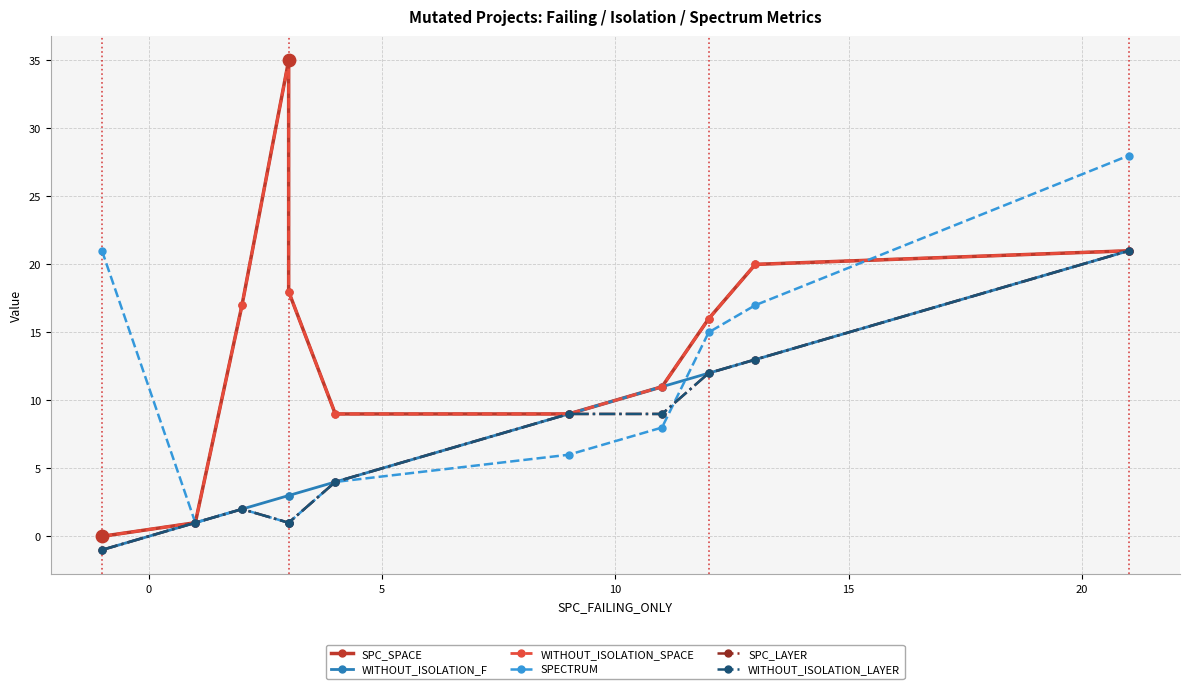

Which series has the largest Y range (max minus min)?

SPC_SPACE